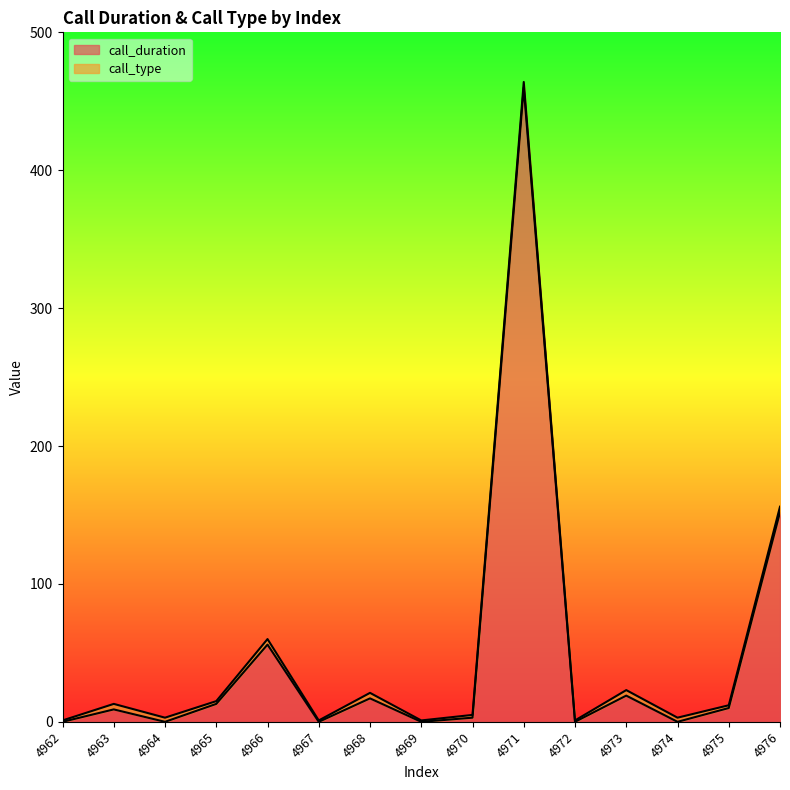

Does the chart display data point markers on the line(s)?

No